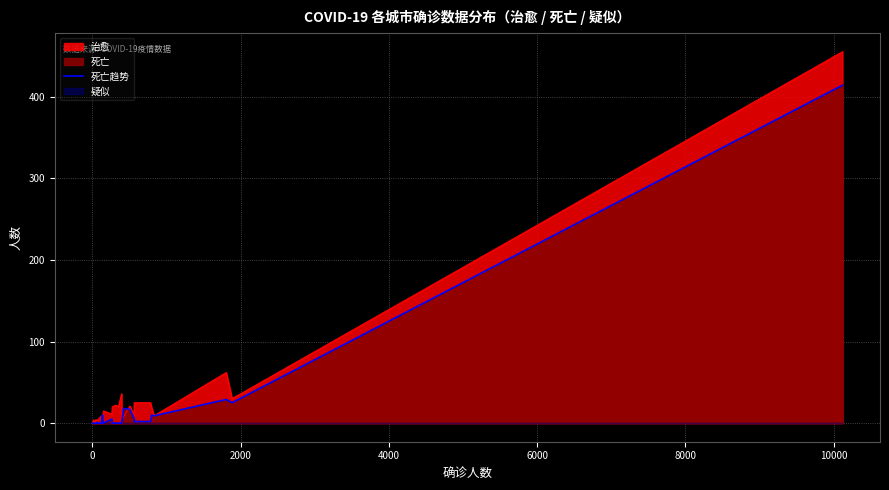

How many points are lower than both their immediate neighbors (excluding endpoints)?

2